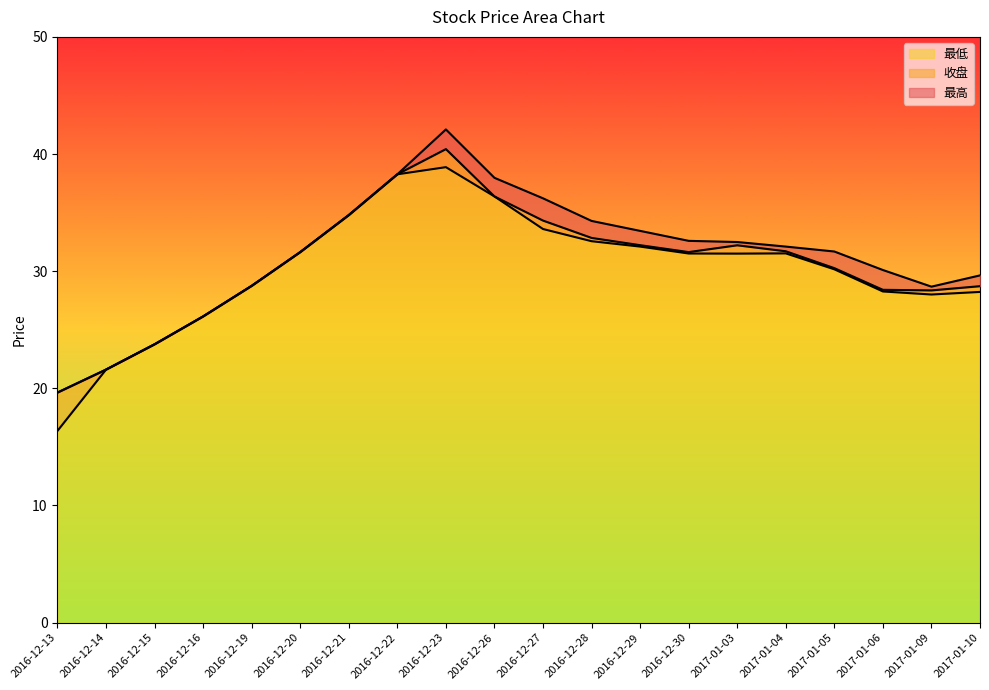

Which series changed the most between 2016-12-21 and 2017-01-10?

最低